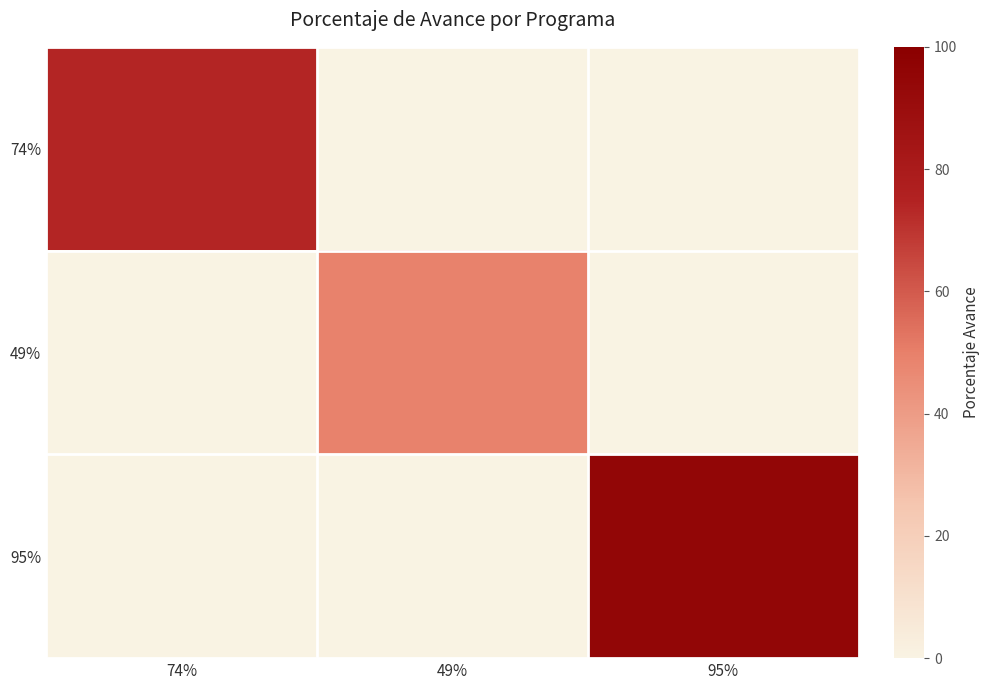

What is the total value across all series at 49%?

49.1